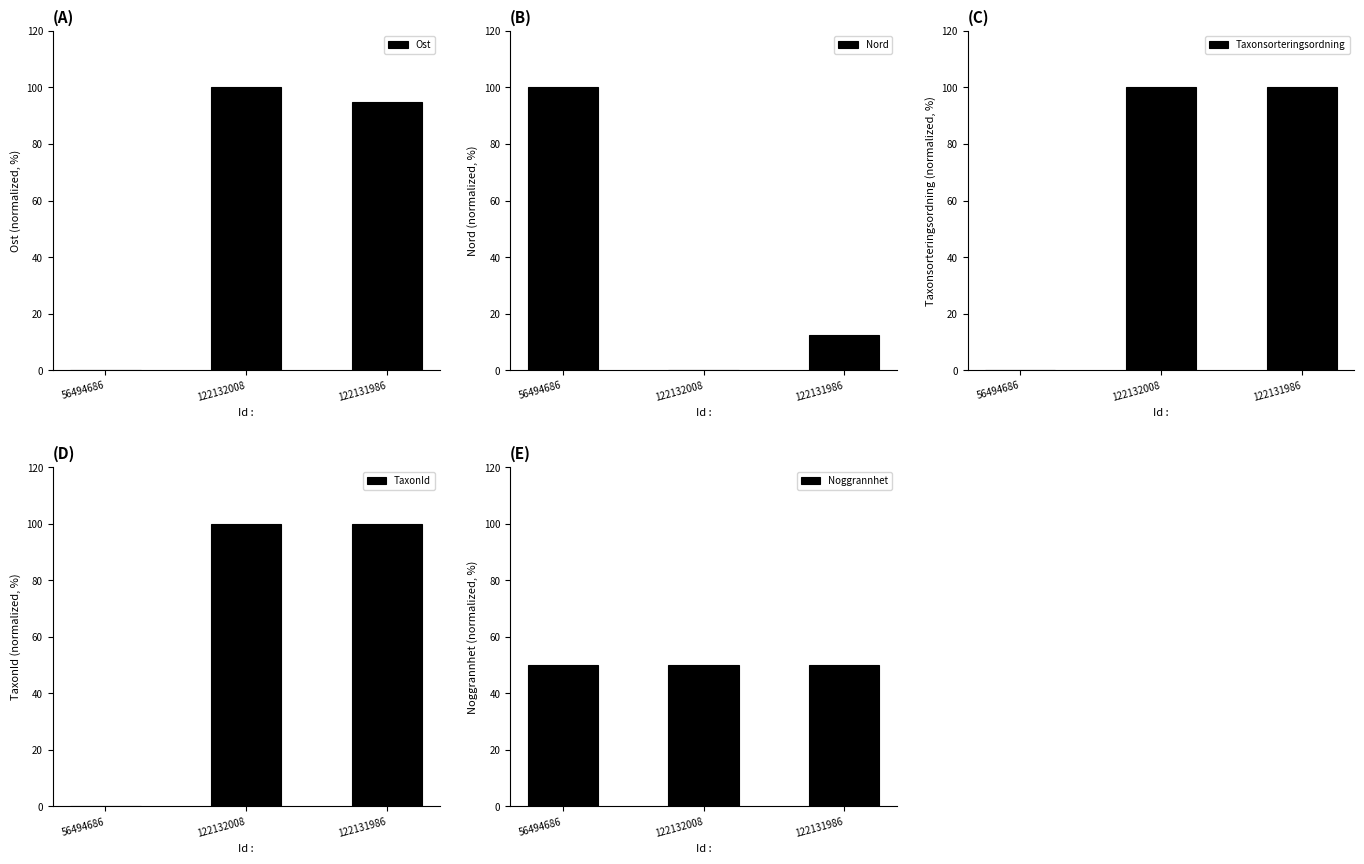

True or false: TaxonId has a value of 154.7 at 122132008.

False